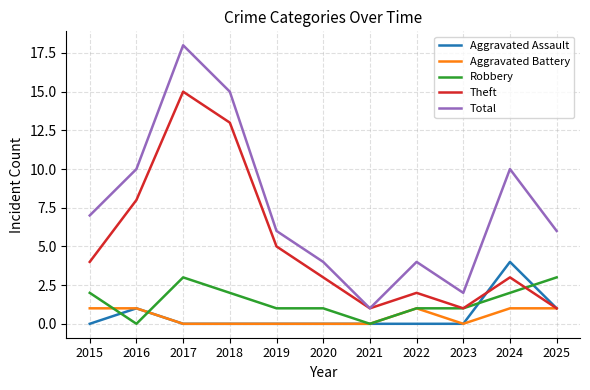

Which category has the highest value across all series?

2017